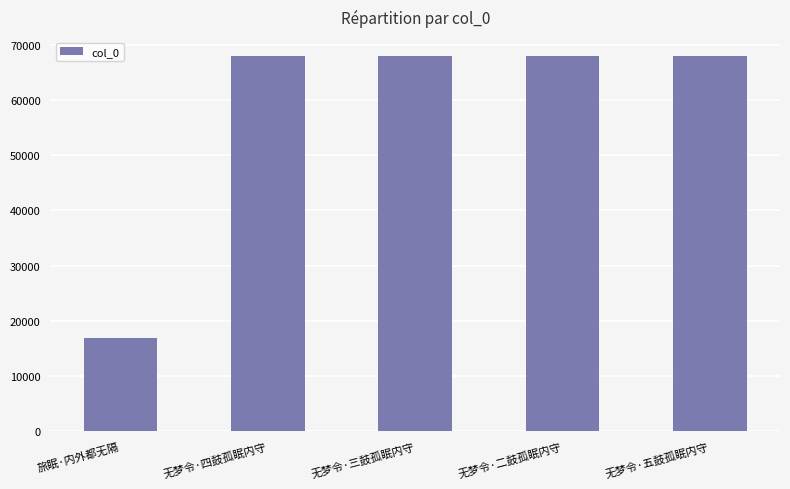

How many data points are less than 67982?

2